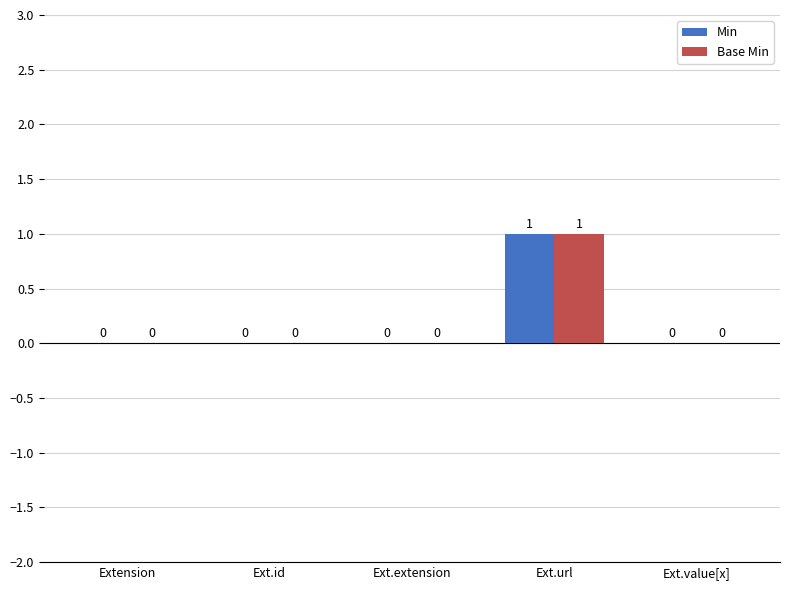

How many groups of bars are there?

5